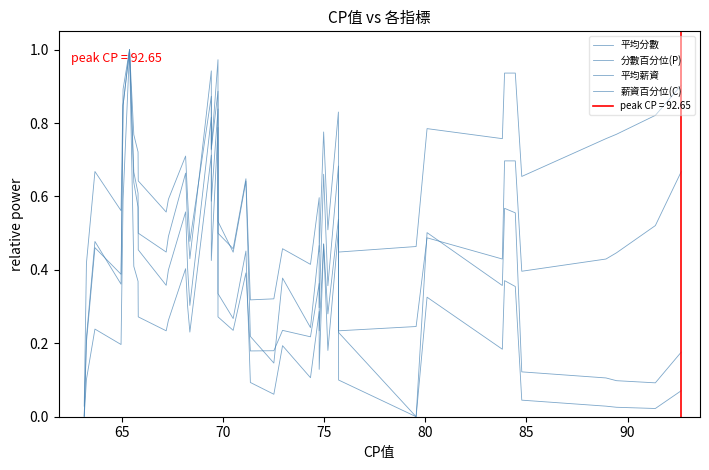

Where is the first local maximum for 平均薪資?

70